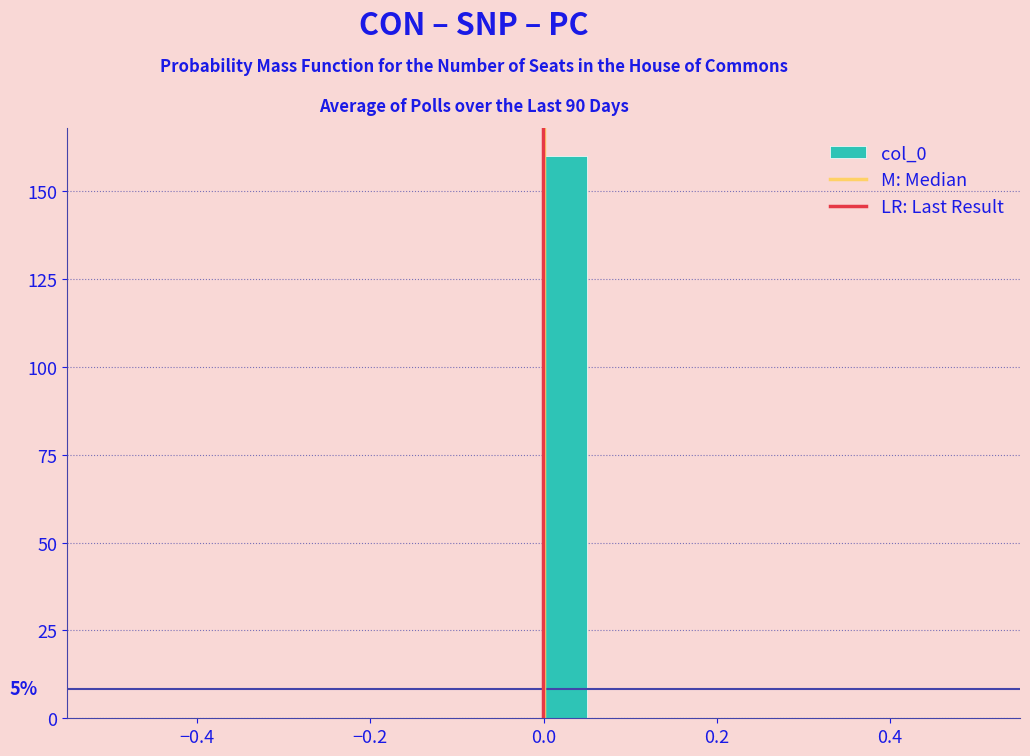

Read against the x-axis, roughly where is the centre of the tallest bar?

0.02